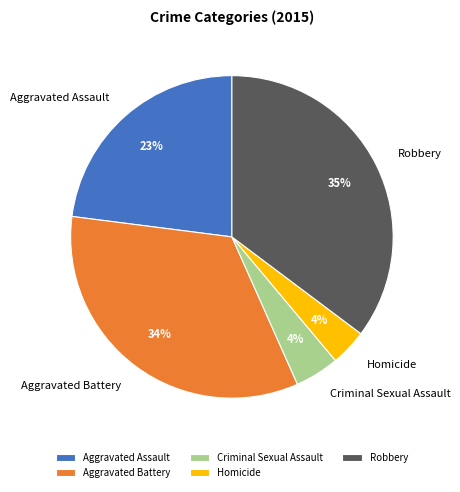

To the nearest percent, what portion does Robbery represent?

35%